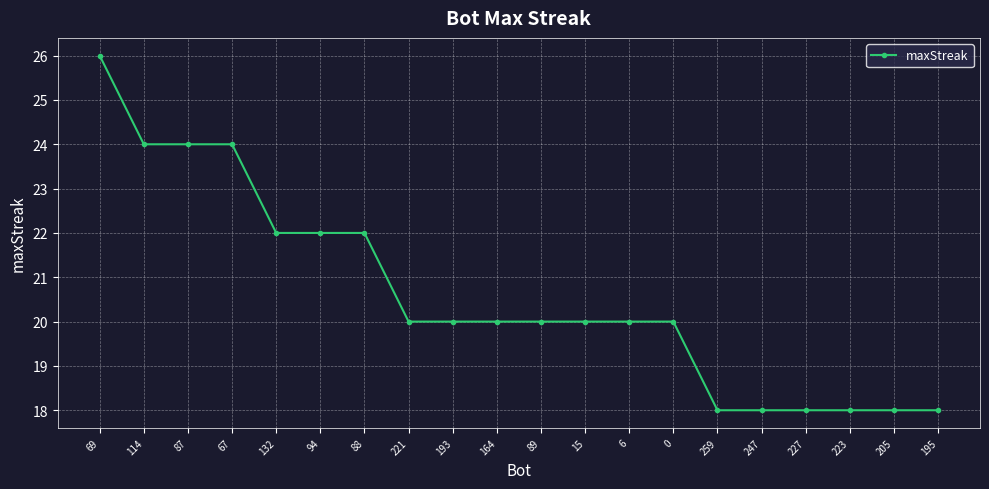

How many data points does each series have?

20